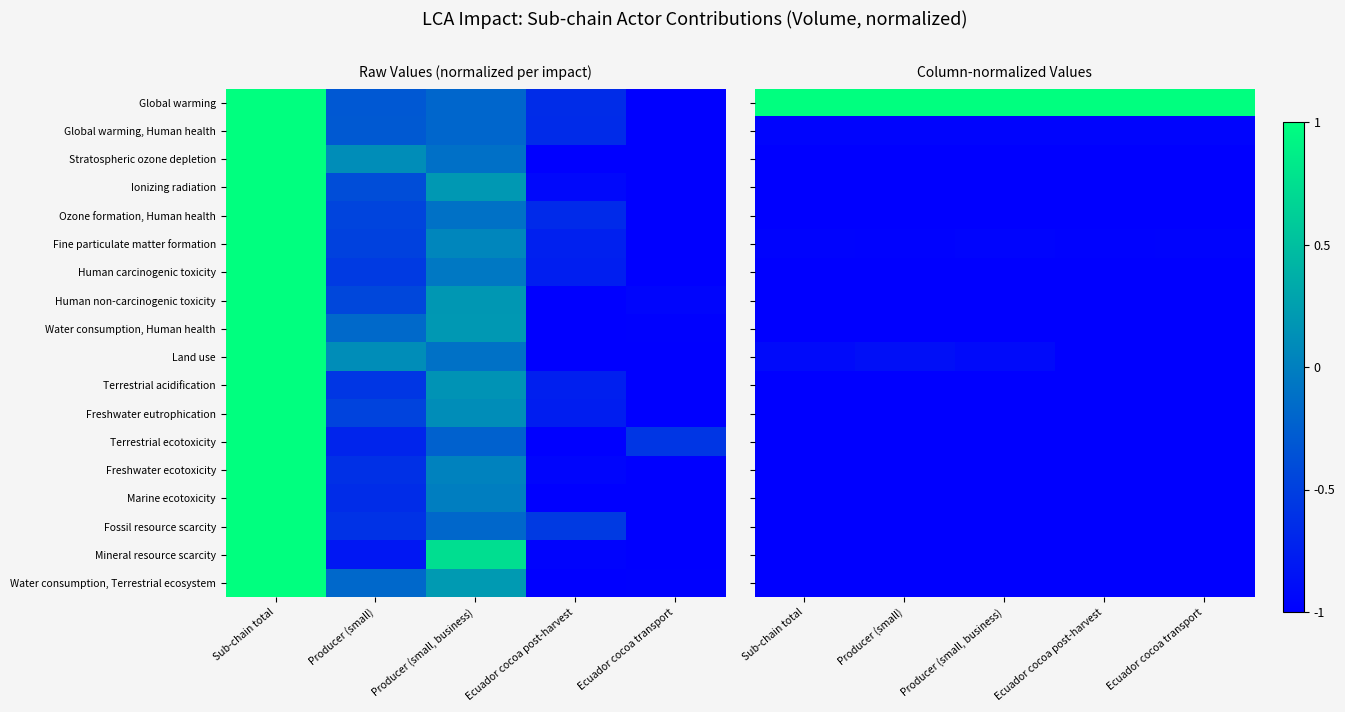

What is the maximum value for Global warming, Human health?

-1.0